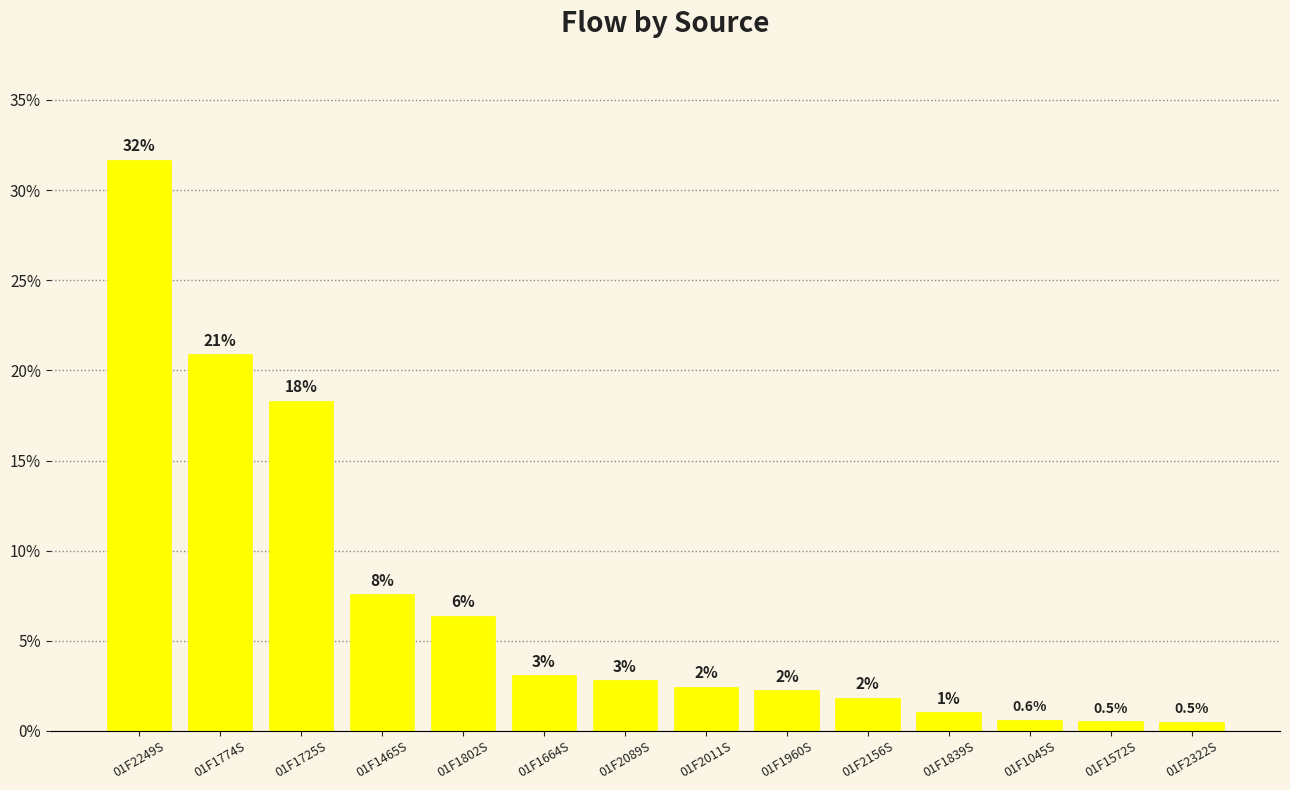

Are the bars horizontal?

No